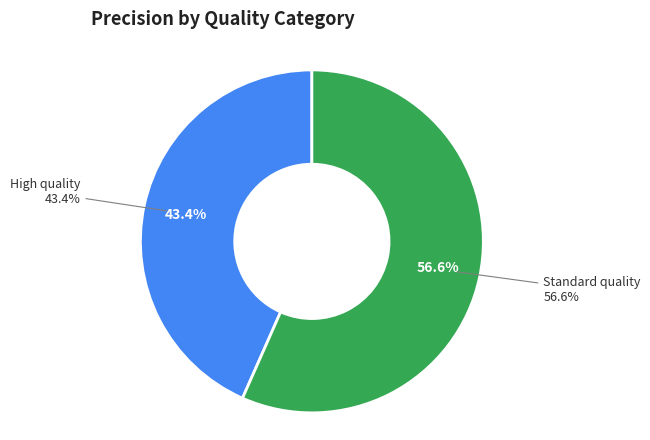

To the nearest percent, what is the combined percentage of High quality and Standard quality?

100%